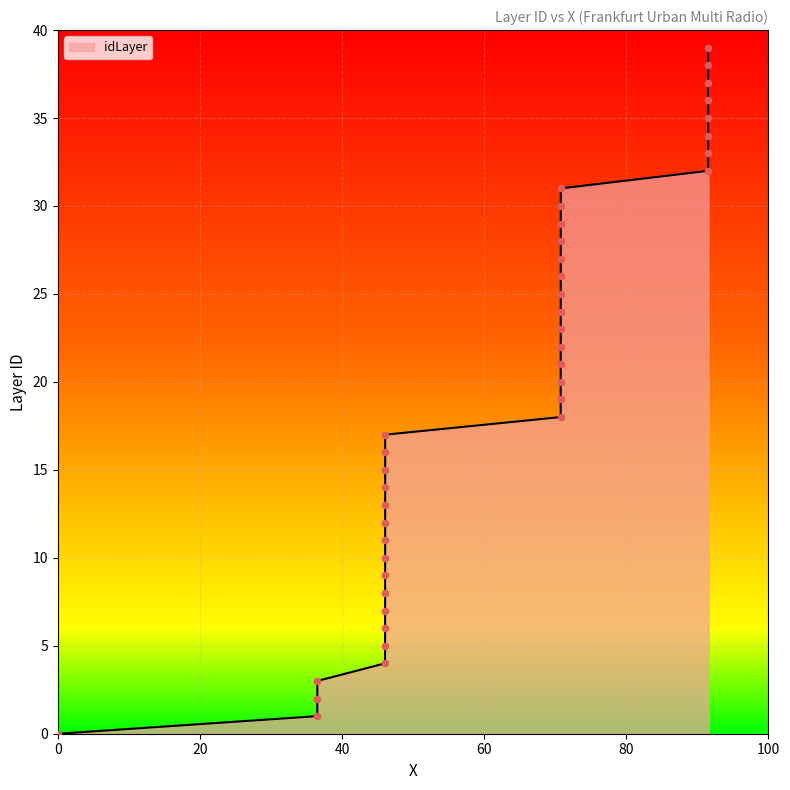

What is the greatest value displayed?

39